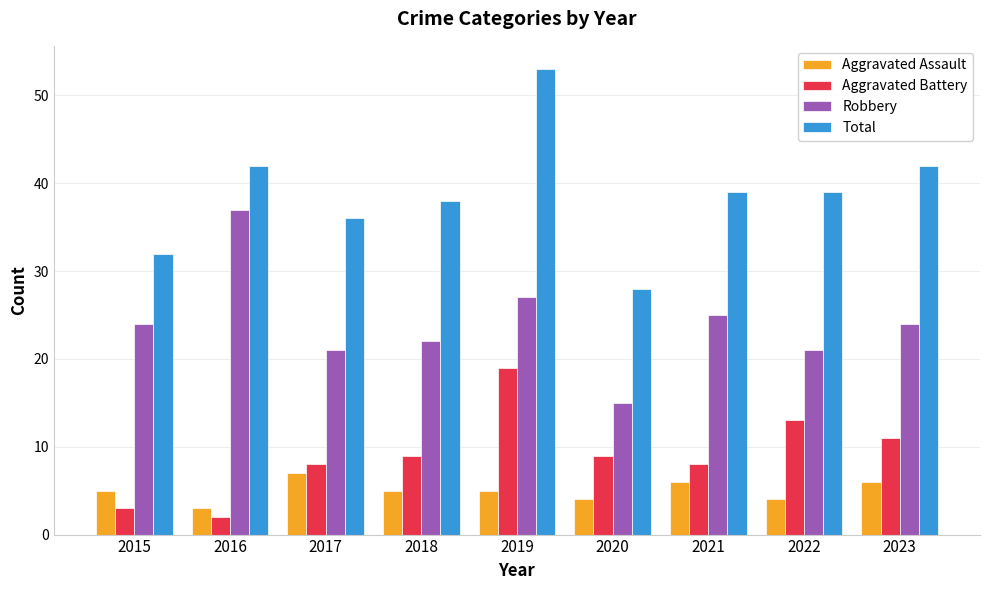

What is the smallest value displayed?

2